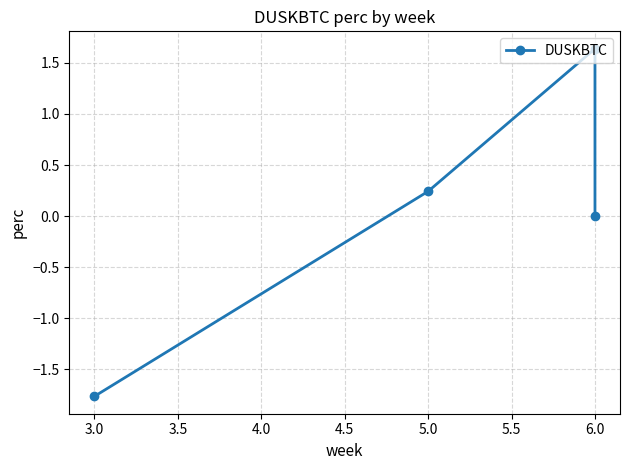

How many lines are shown in the chart?

1